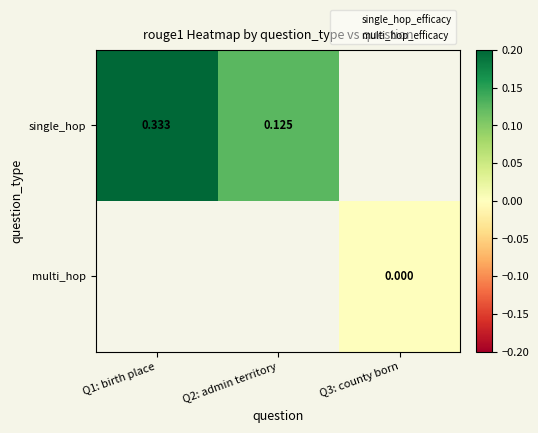

Count the number of categories in the chart.

3